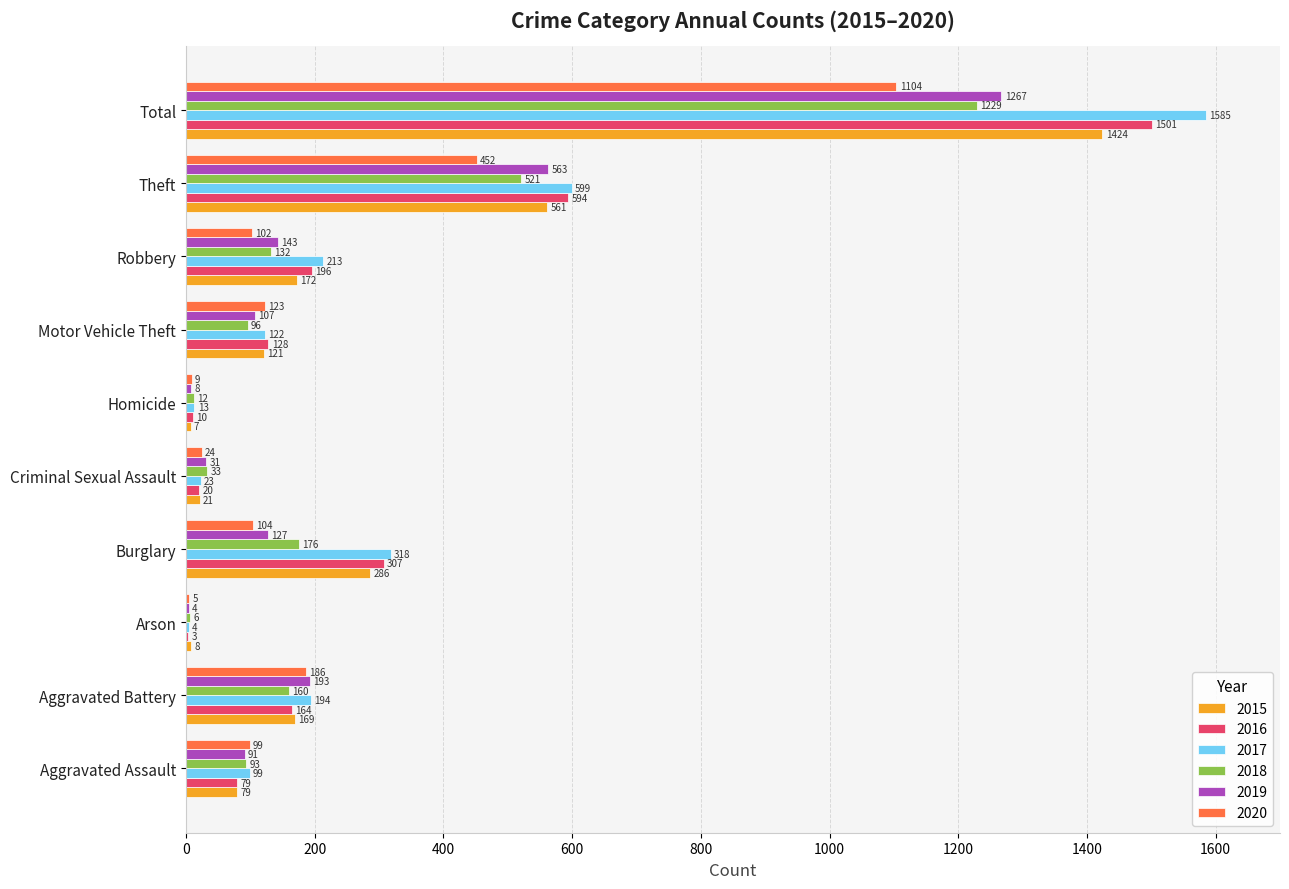

What is the total value across all series at Arson?

30